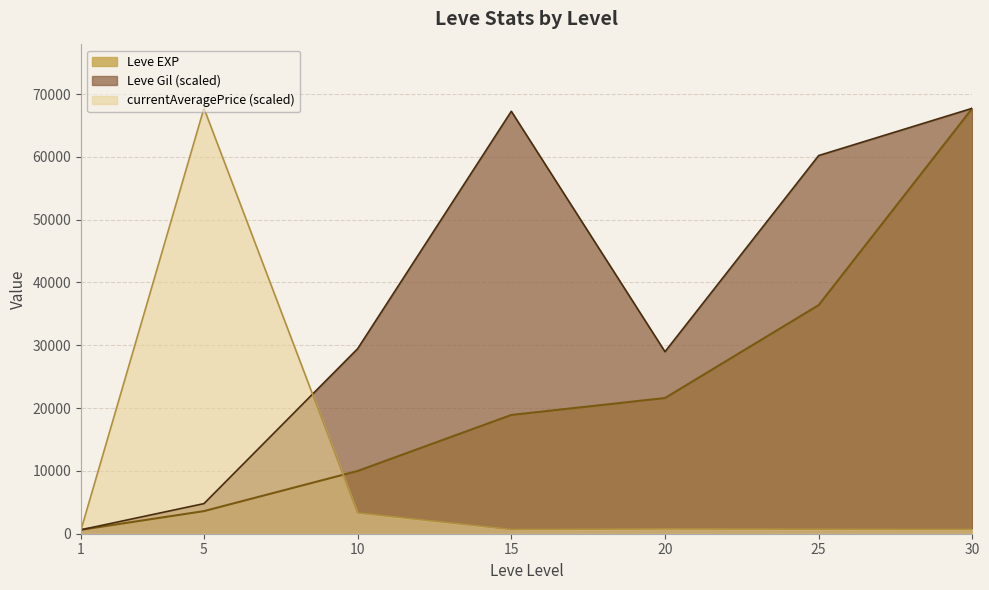

True or false: Leve EXP and Leve Gil cross at least once.

False